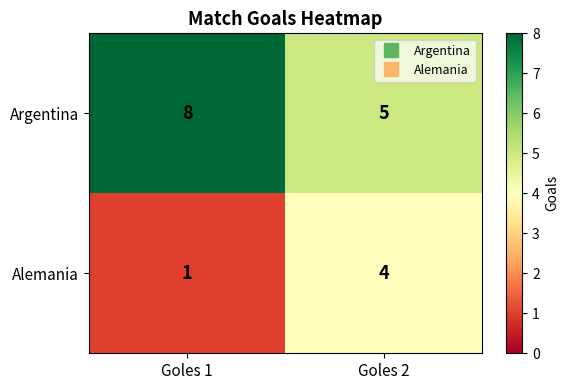

Which label corresponds to the smallest value in the chart?

Goles 1